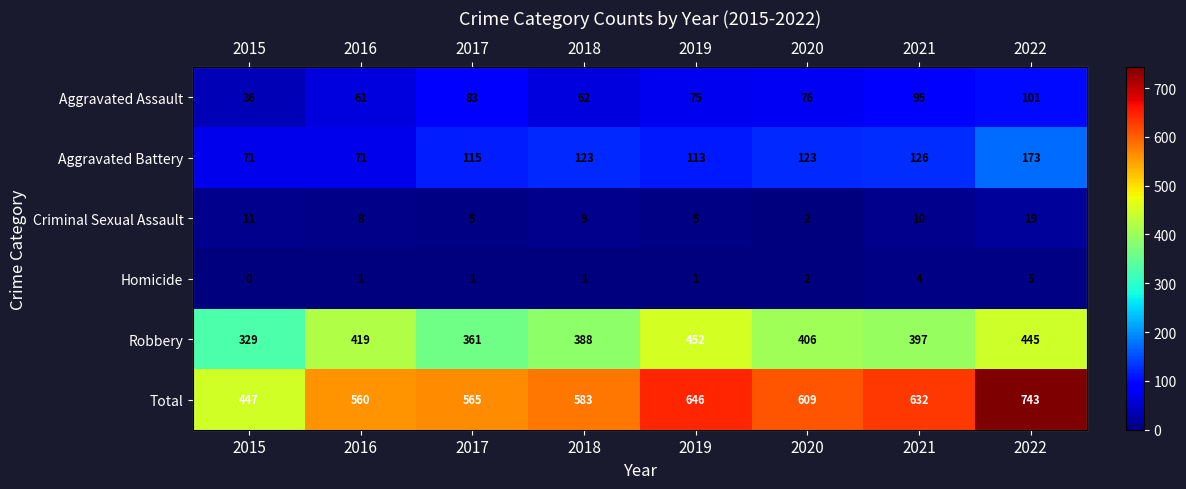

What is the difference between the maximum and minimum values in the Aggravated Assault series?

65